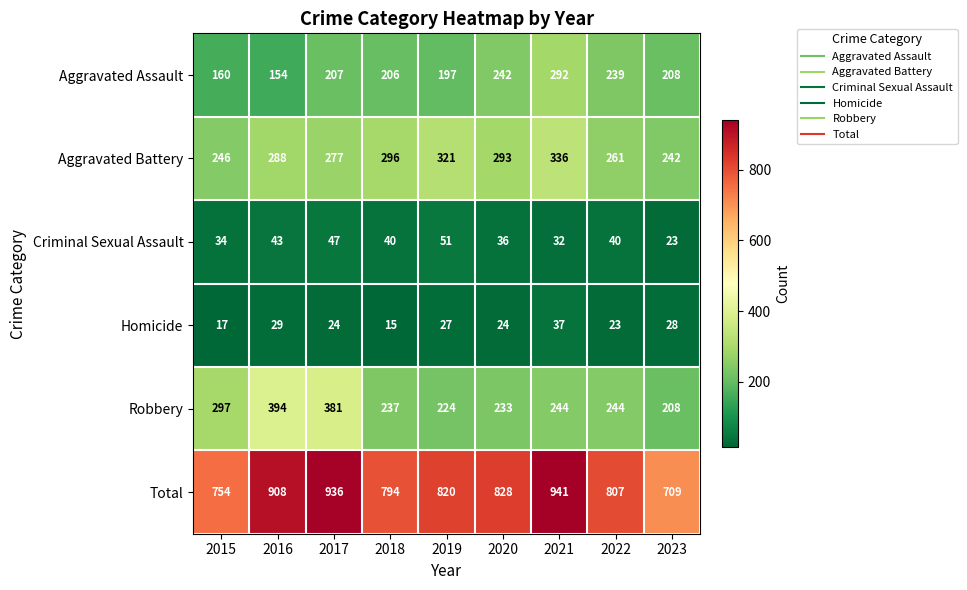

Which series changed the most between 2015 and 2019?

Aggravated Battery